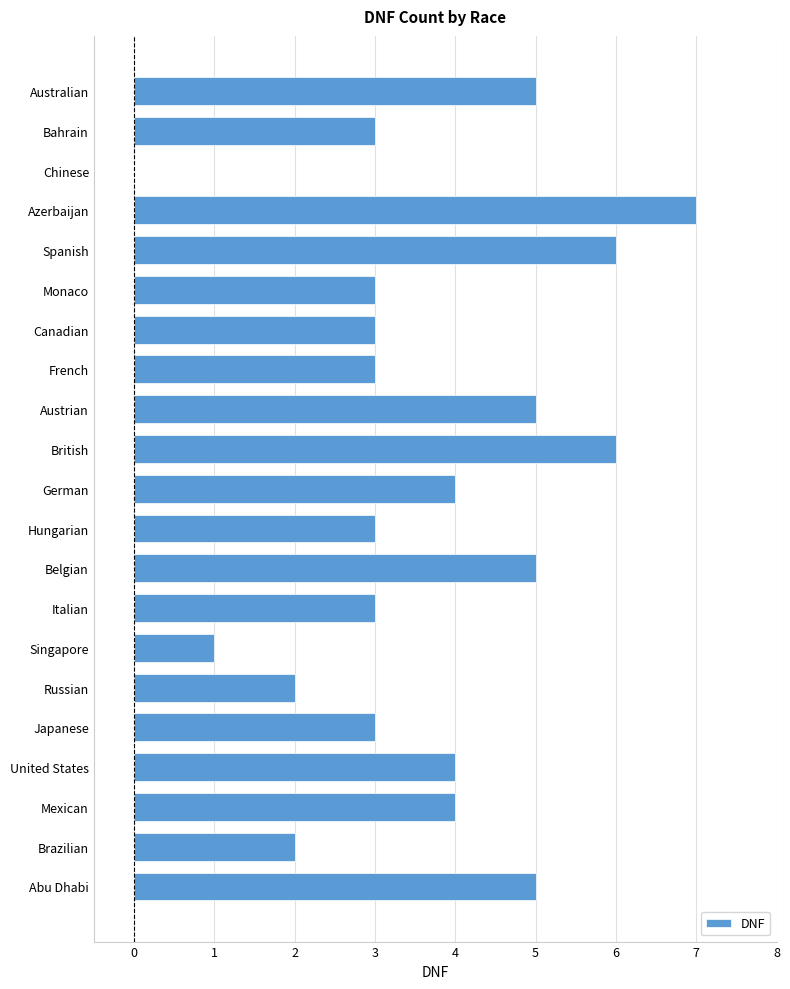

What is the maximum value shown in the chart?

7